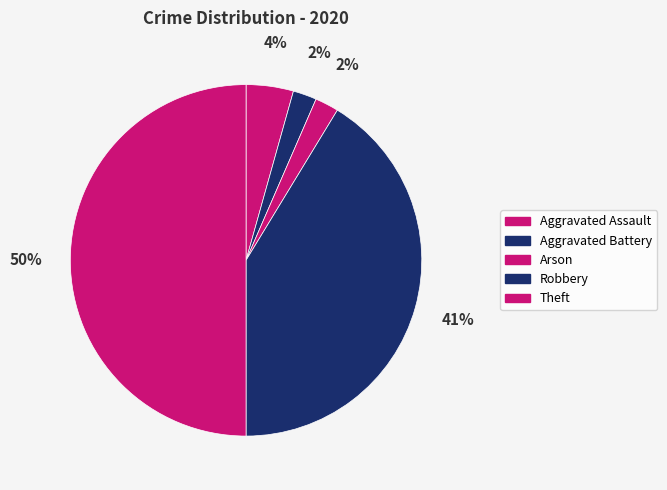

Count the number of slices in the pie.

5